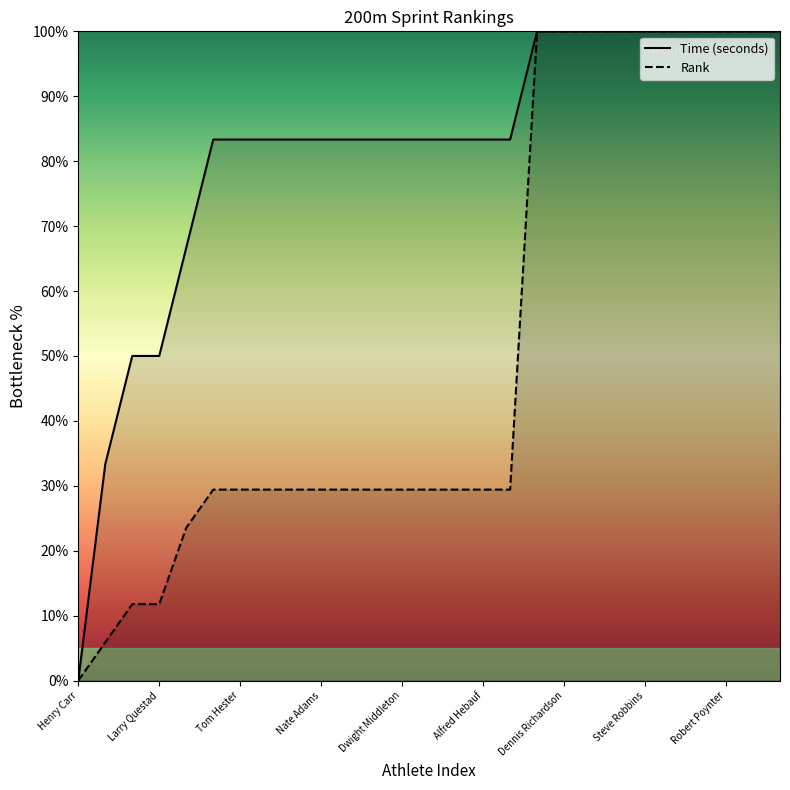

At how many categories does at least one series exceed 39?

25